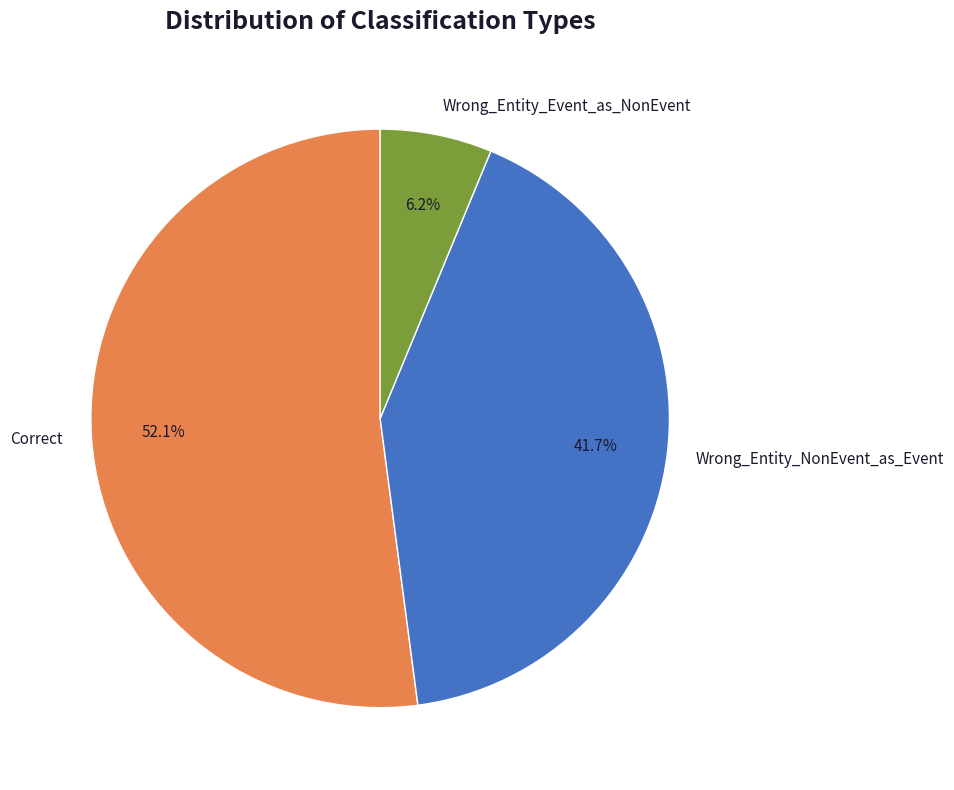

To the nearest percent, what portion does Wrong_Entity_NonEvent_as_Event represent?

42%